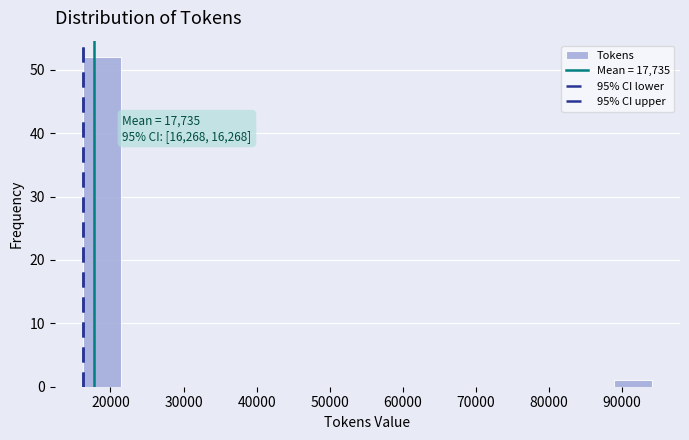

Which range on the x-axis has the tallest bar?

16000 to 21000